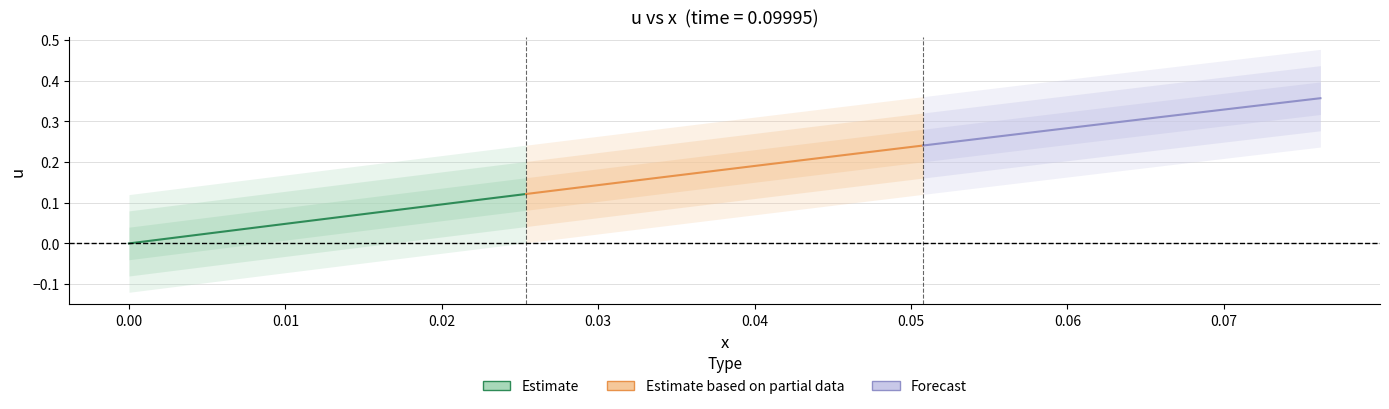

What is the spread (max minus min) of values at 0.00?

0.2